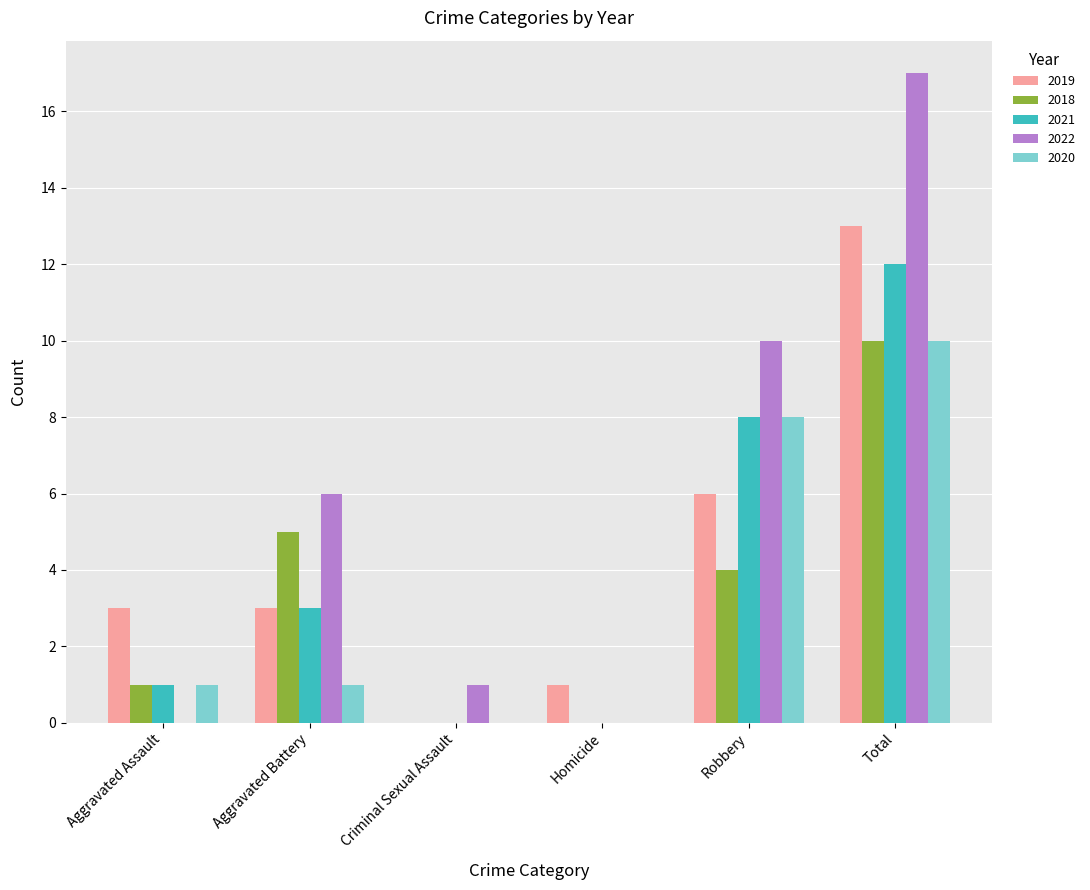

Are the bars horizontal?

No